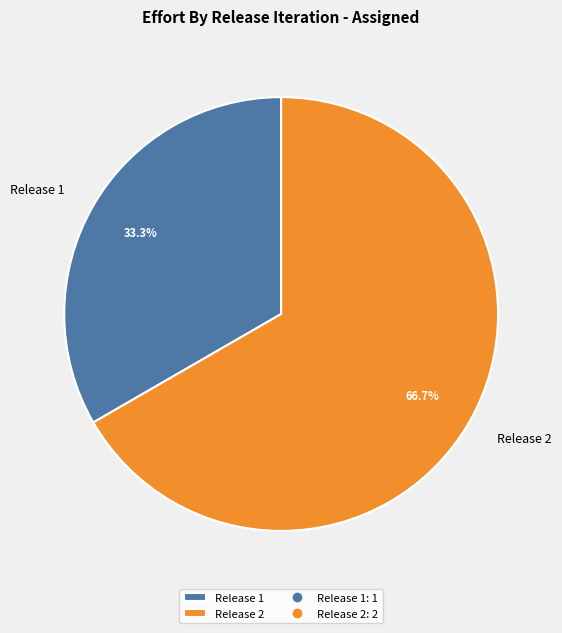

Between Release 1 and Release 2, which is larger?

Release 2